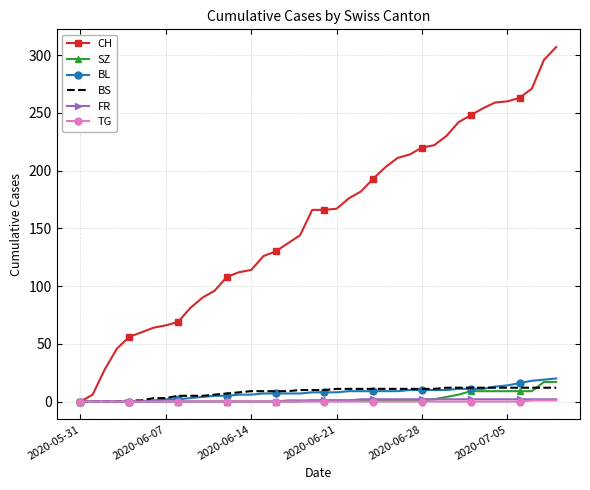

What are all the series names shown in the legend?

CH, SZ, BL, BS, FR, TG